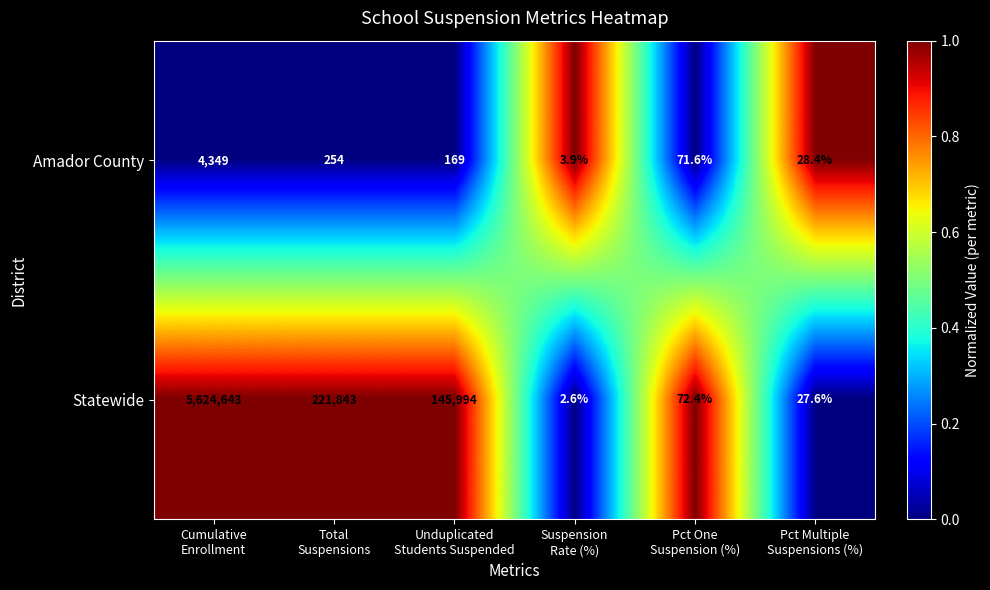

Between Cumulative
Enrollment and Unduplicated
Students Suspended, which series saw the biggest shift?

Statewide